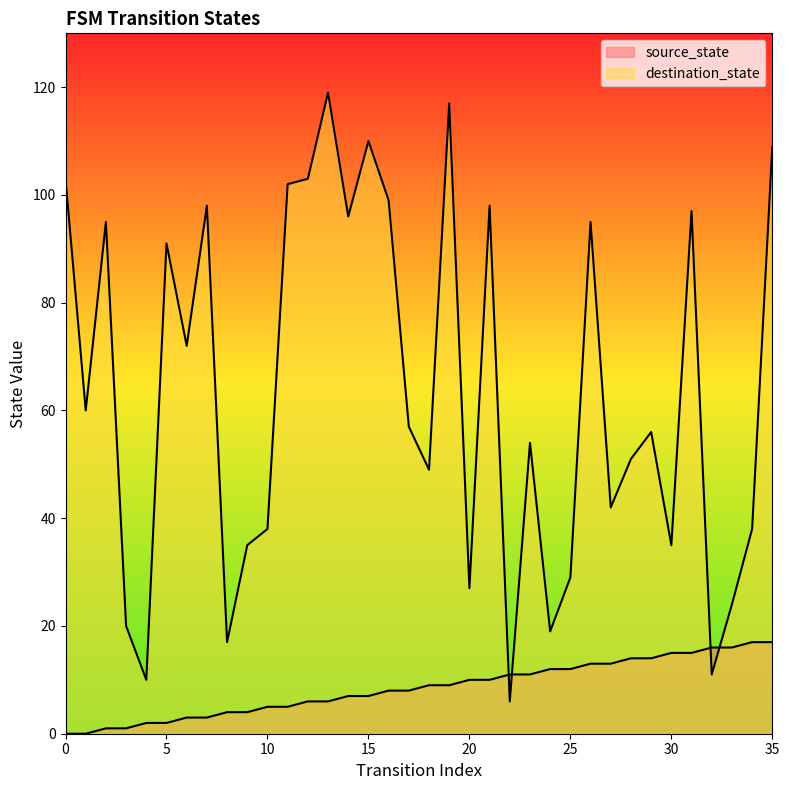

Where does the source_state series first go above 9?

20